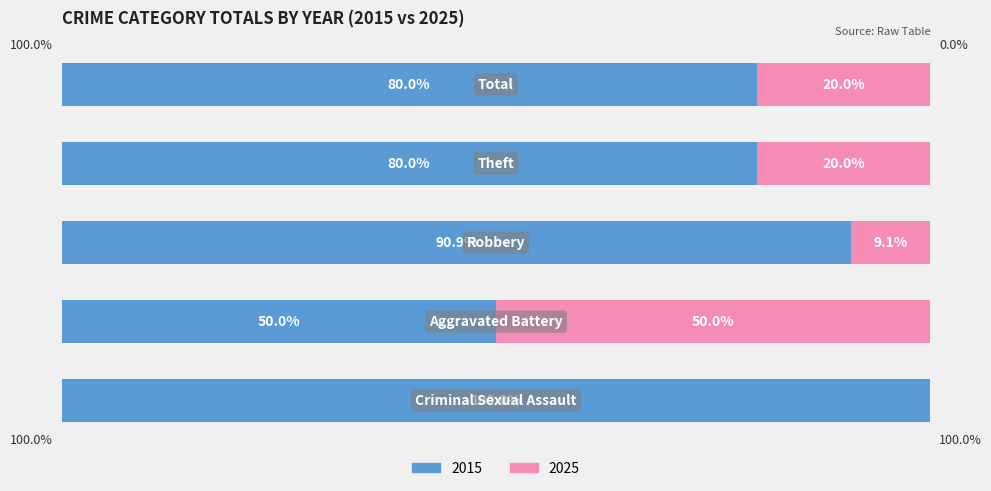

Is it true that Male equals 132.8 at 0?

False